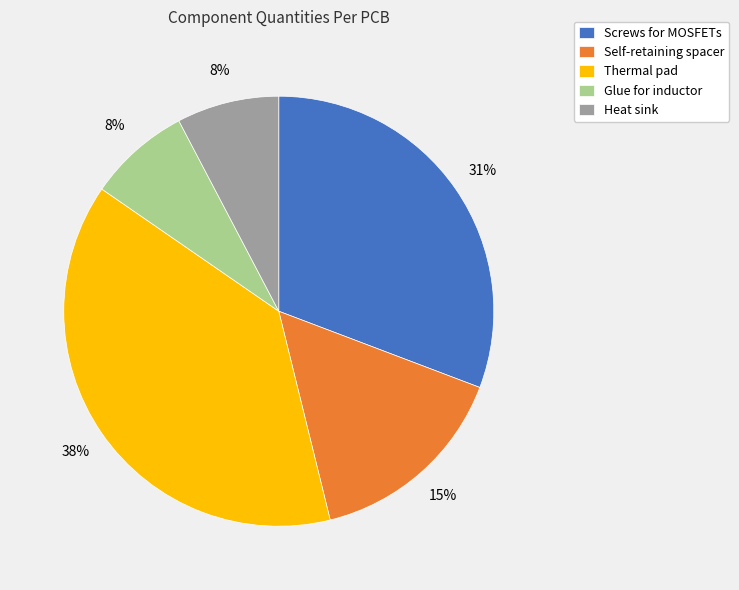

What is the ratio of the value at Self-retaining spacer to the value at Thermal pad?

0.4